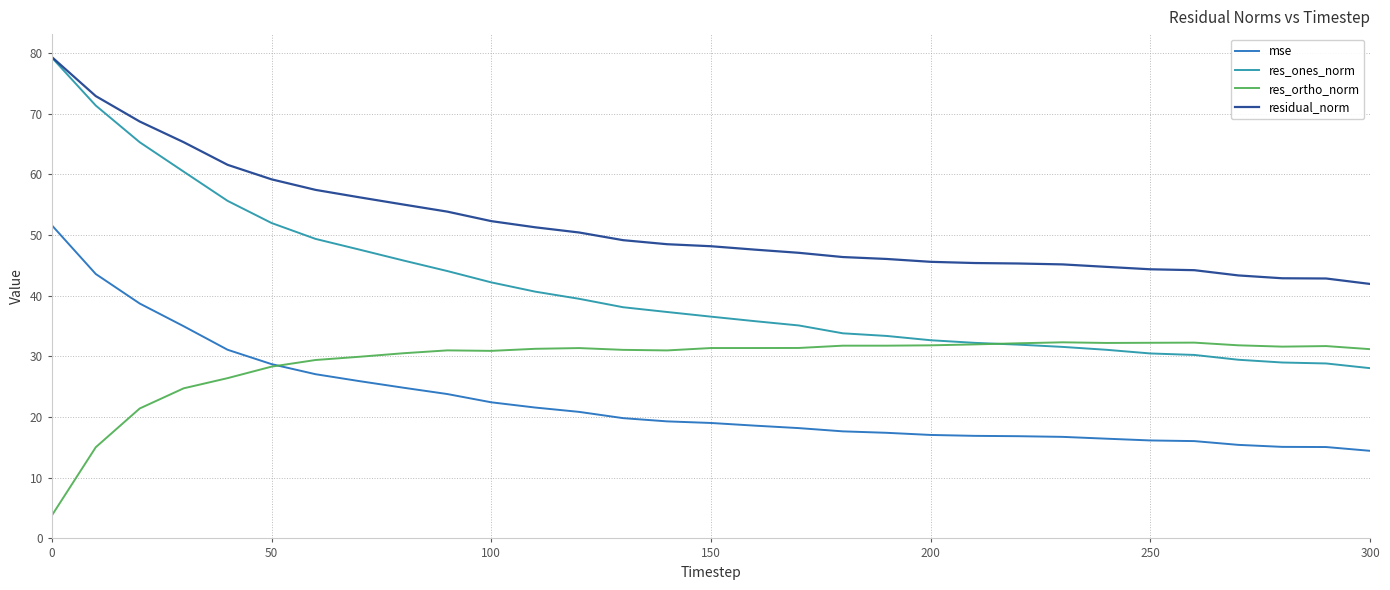

True or false: residual_norm and res_ortho_norm cross at least once.

False